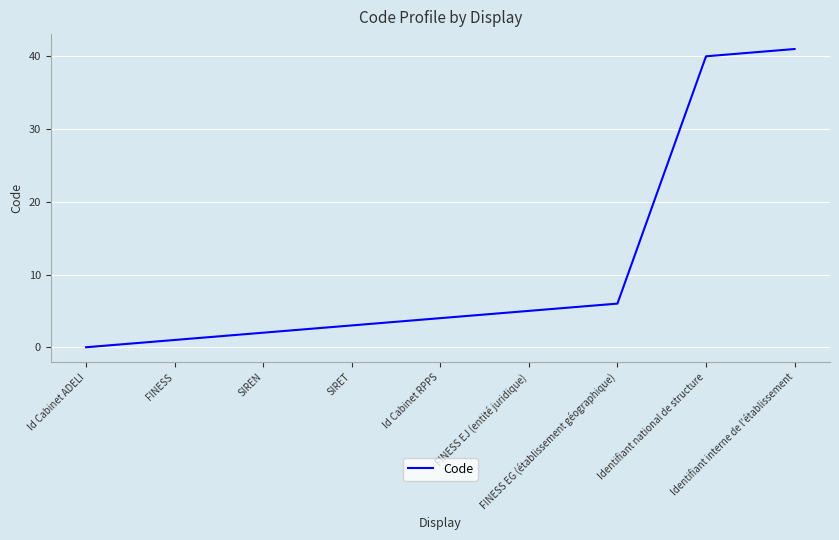

What is the sum of the values at Identifiant interne de l'établissement and Identifiant national de structure?

81